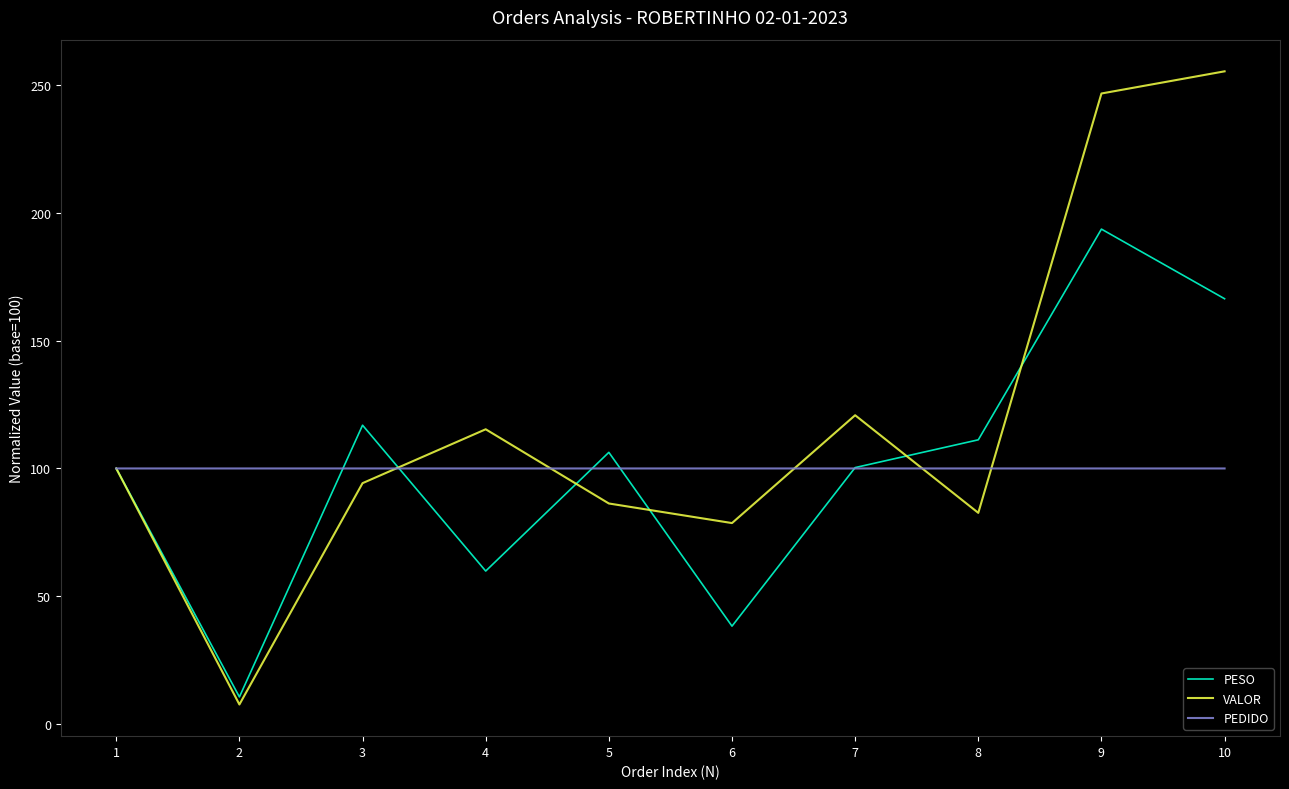

True or false: PESO has a value of 15.7 at 6.

False